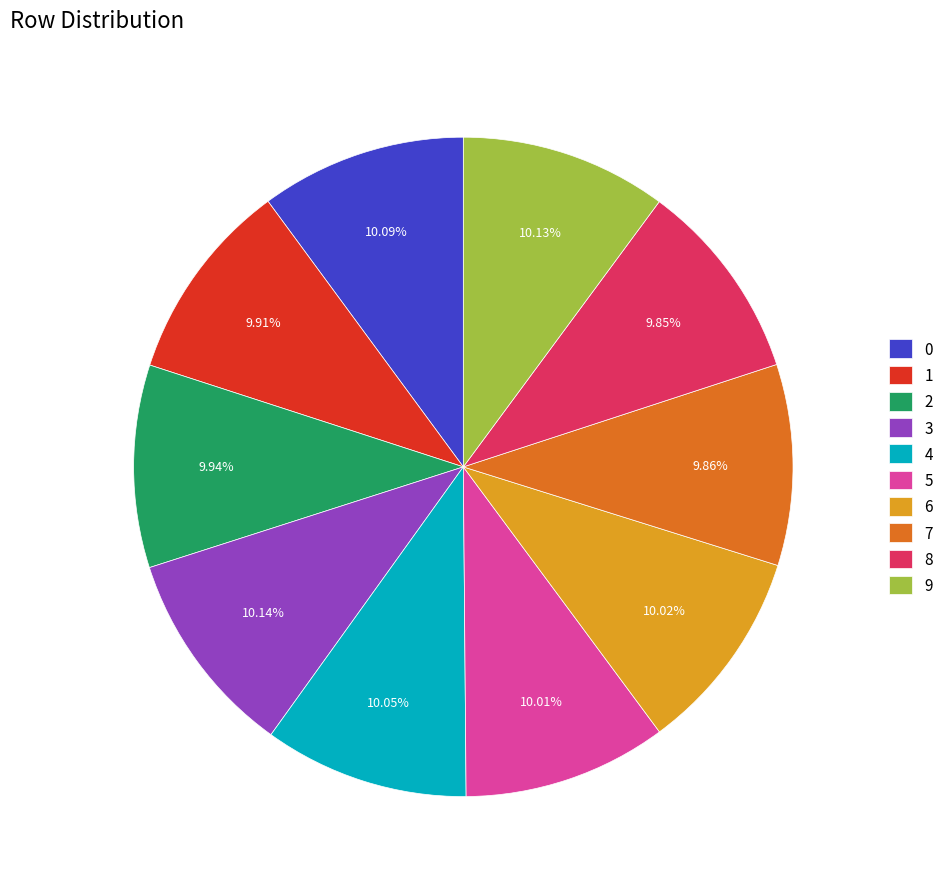

Is it true that 9 is 10% of the pie?

True